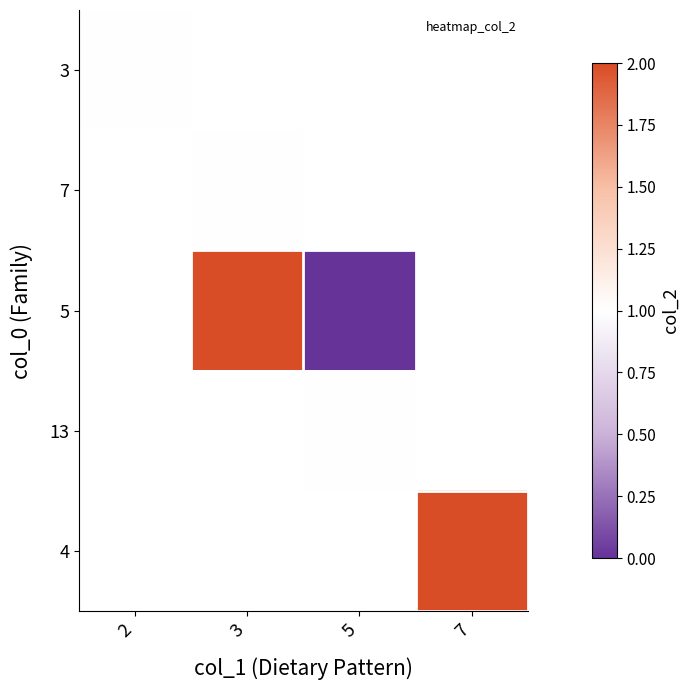

At 2, list the series in order from smallest to largest.

3, 7, 5, 13, 4